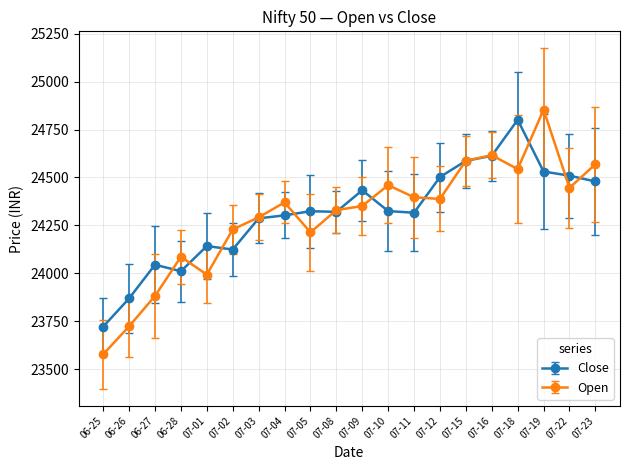

List the series in order of their overall mean, highest first.

Close, Open